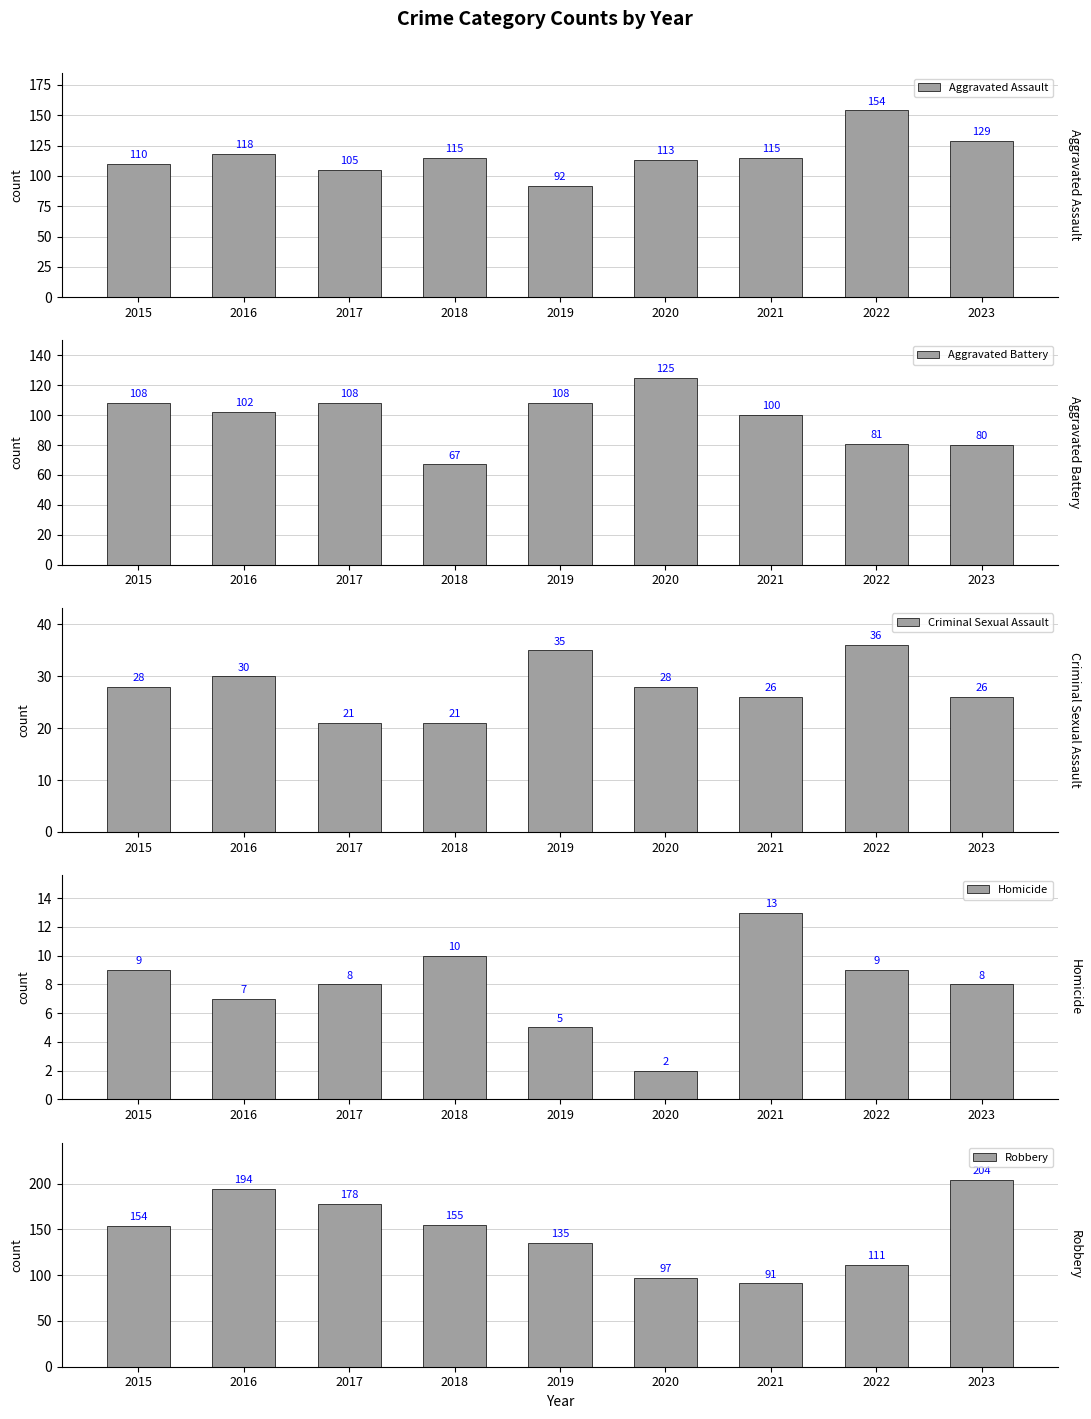

What is the difference between the second highest and minimum values in the Criminal Sexual Assault series?

14